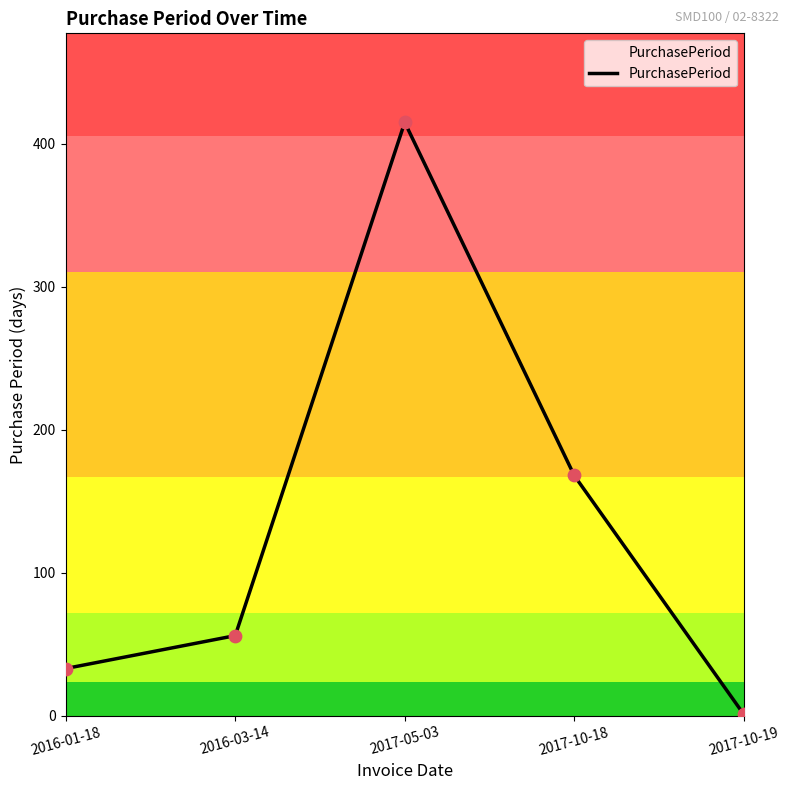

What is the ratio of the value at 2017-10-18 to the value at 2016-03-14?

3.0